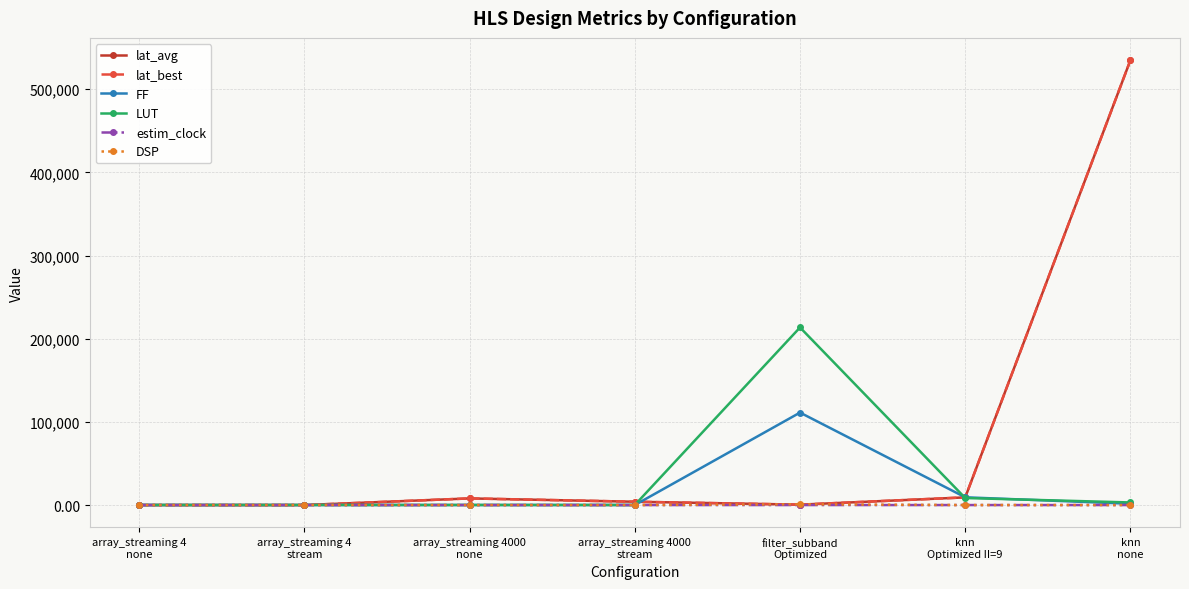

How many intersections are there between FF and lat_avg?

3